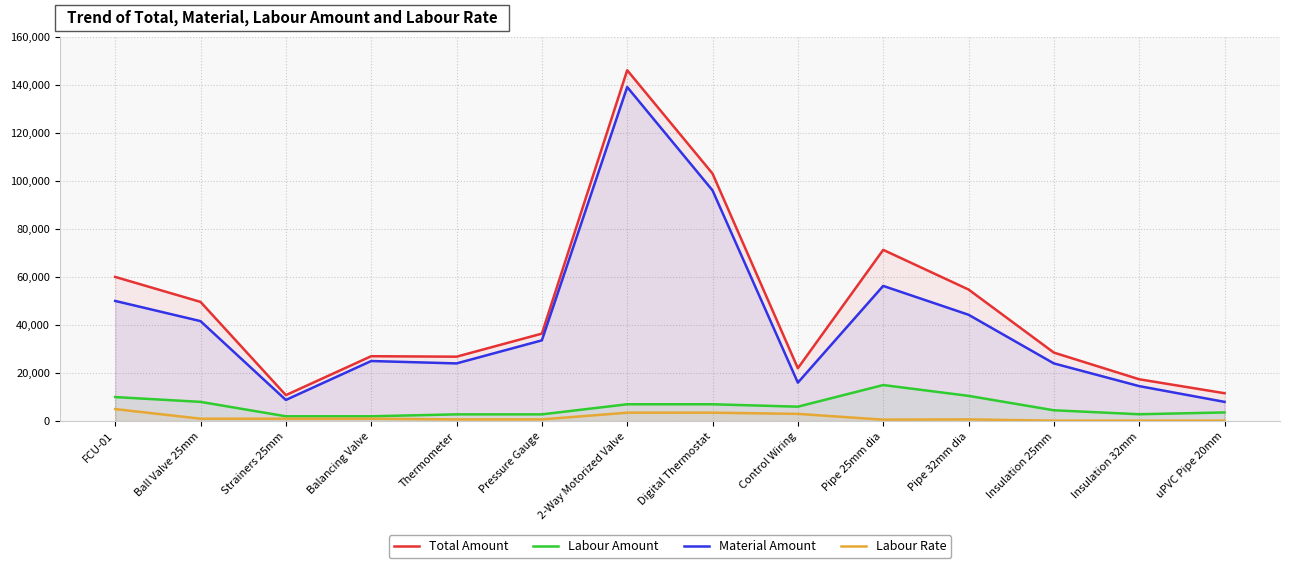

At which label does Labour Amount reach its minimum?

Strainers 25mm